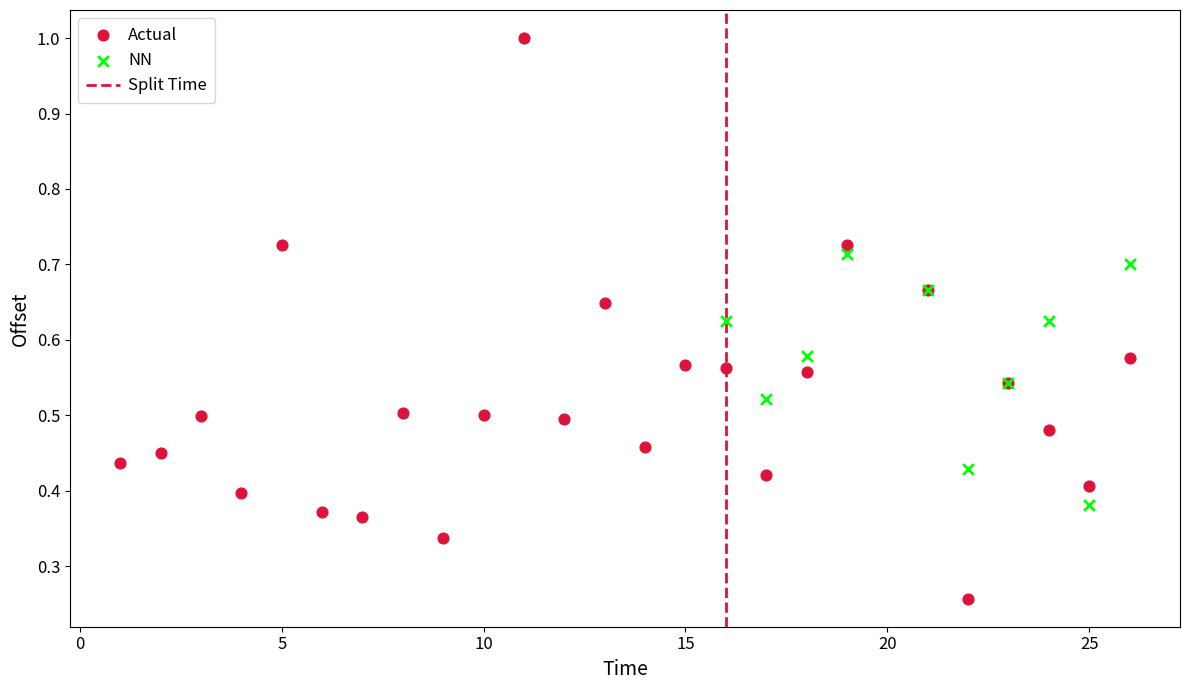

Which series reaches the maximum Y coordinate?

Actual